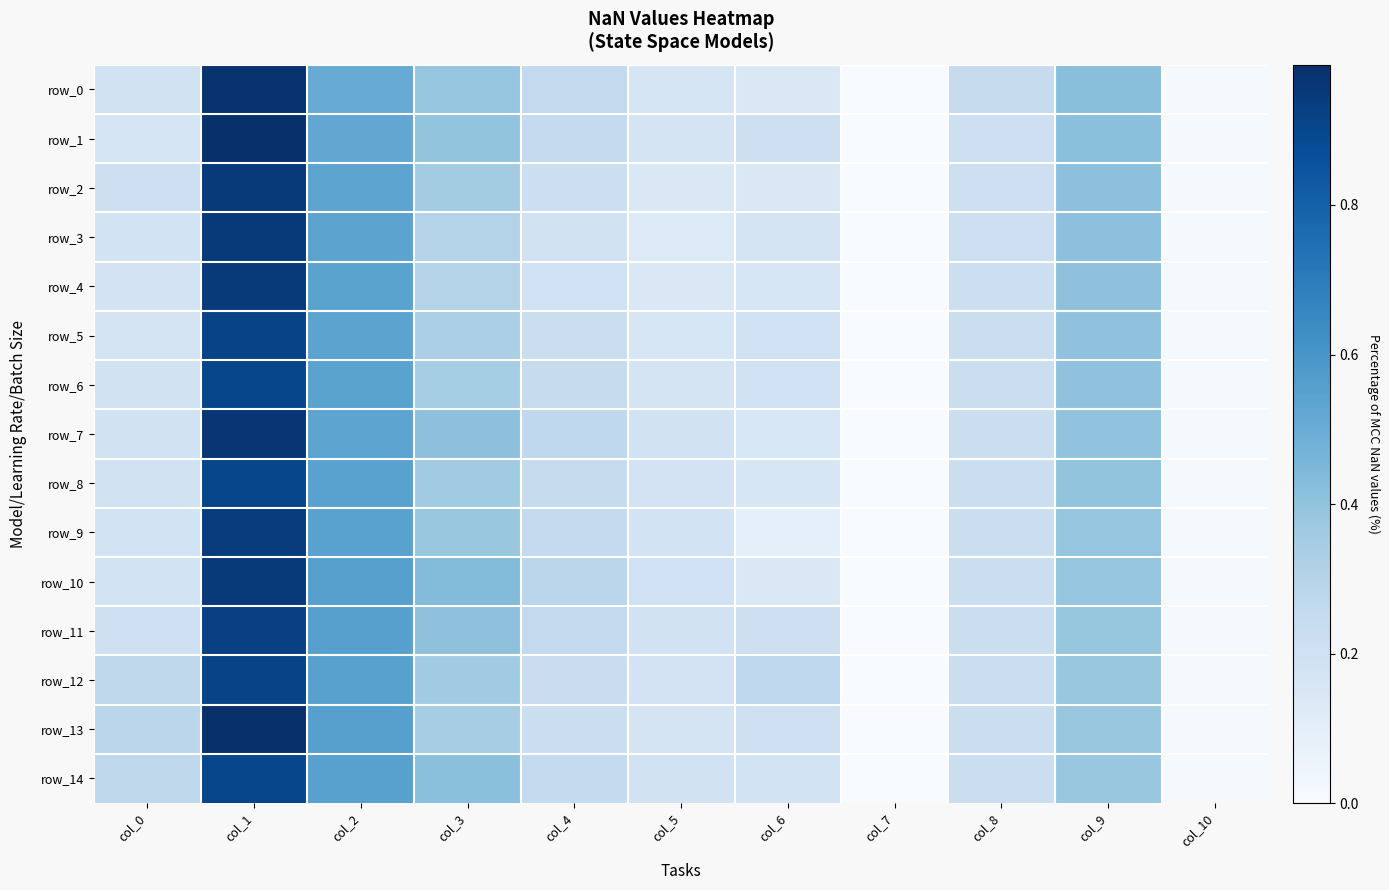

Reading left to right, extract all data points from this chart.

row_0: 0.2	1.0	0.5	0.4	0.3	0.2	0.1	0.0	0.2	0.4	0.0
row_1: 0.2	1.0	0.5	0.4	0.3	0.2	0.2	0.0	0.2	0.4	0.0
row_2: 0.2	0.9	0.5	0.4	0.2	0.1	0.1	0.0	0.2	0.4	0.0
row_3: 0.2	0.9	0.5	0.3	0.2	0.1	0.2	0.0	0.2	0.4	0.0
row_4: 0.2	0.9	0.5	0.3	0.2	0.1	0.2	0.0	0.2	0.4	0.0
row_5: 0.2	0.9	0.5	0.3	0.2	0.2	0.2	0.0	0.2	0.4	0.0
row_6: 0.2	0.9	0.5	0.3	0.2	0.2	0.2	0.0	0.2	0.4	0.0
row_7: 0.2	1.0	0.5	0.4	0.3	0.2	0.2	0.0	0.2	0.4	0.0
row_8: 0.2	0.9	0.5	0.4	0.2	0.2	0.2	0.0	0.2	0.4	0.0
row_9: 0.2	0.9	0.5	0.4	0.2	0.2	0.1	0.0	0.2	0.4	0.0
row_10: 0.2	0.9	0.6	0.4	0.3	0.2	0.1	0.0	0.2	0.4	0.0
row_11: 0.2	0.9	0.6	0.4	0.3	0.2	0.2	0.0	0.2	0.4	0.0
row_12: 0.3	0.9	0.5	0.4	0.2	0.2	0.3	0.0	0.2	0.4	0.0
row_13: 0.3	1.0	0.6	0.3	0.2	0.2	0.2	0.0	0.2	0.4	0.0
row_14: 0.3	0.9	0.5	0.4	0.3	0.2	0.2	0.0	0.2	0.4	0.0